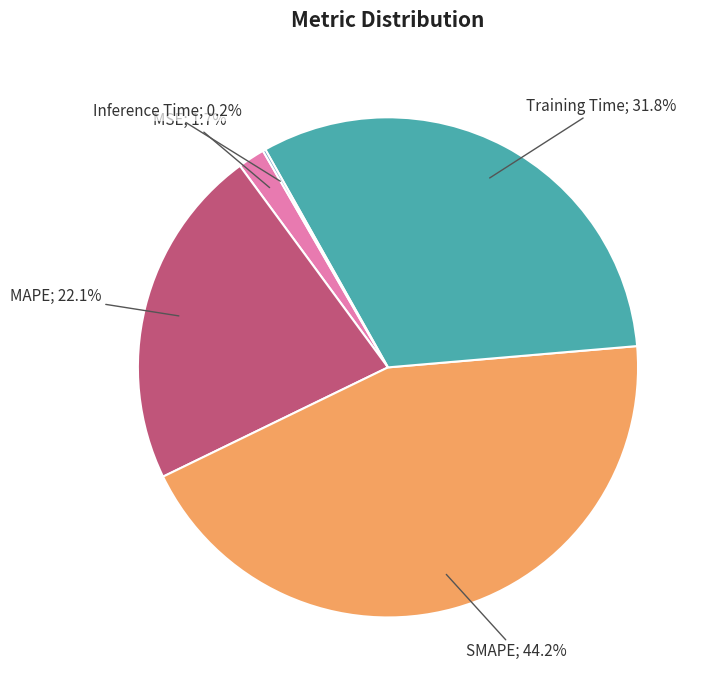

How many segments does this pie chart have?

5